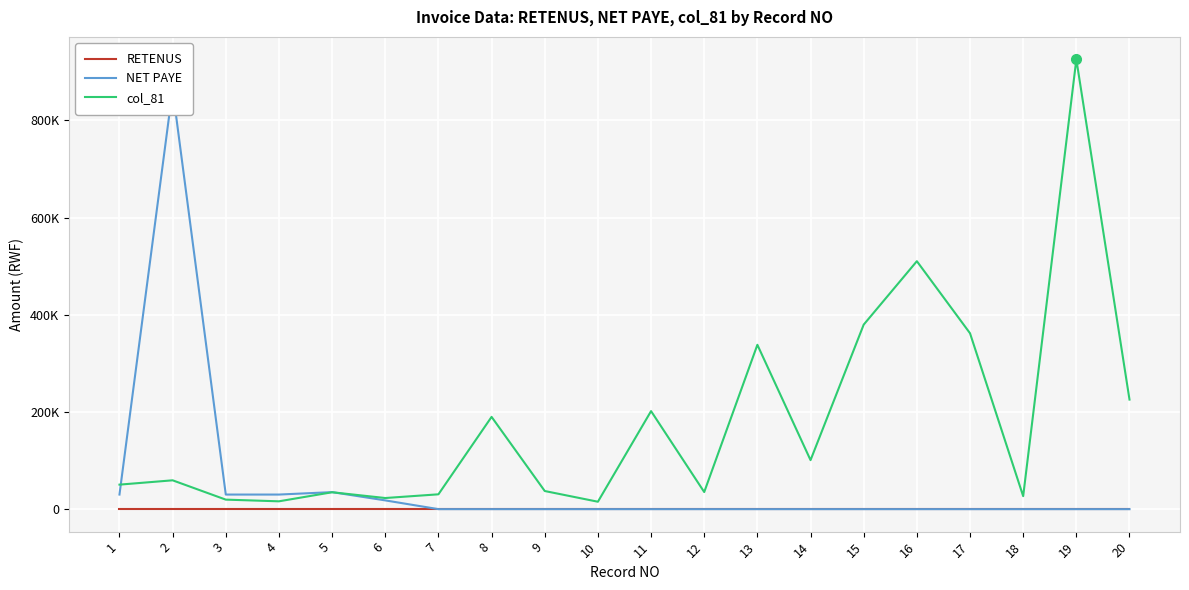

The value of RETENUS at 16 is 0.0. True or false?

True